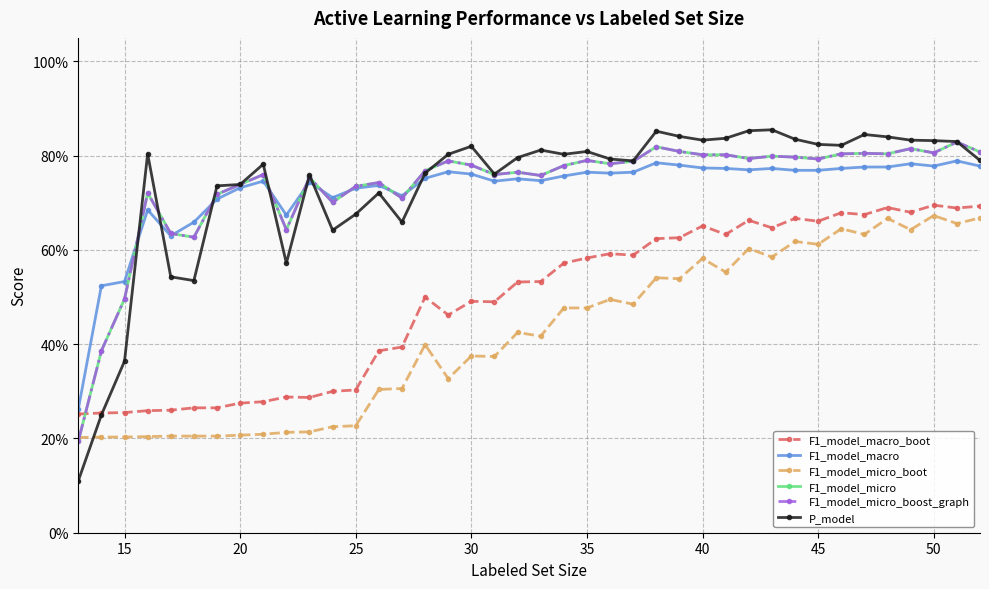

How many times do F1_model_micro_boot and F1_model_micro_boost_graph cross each other?

1